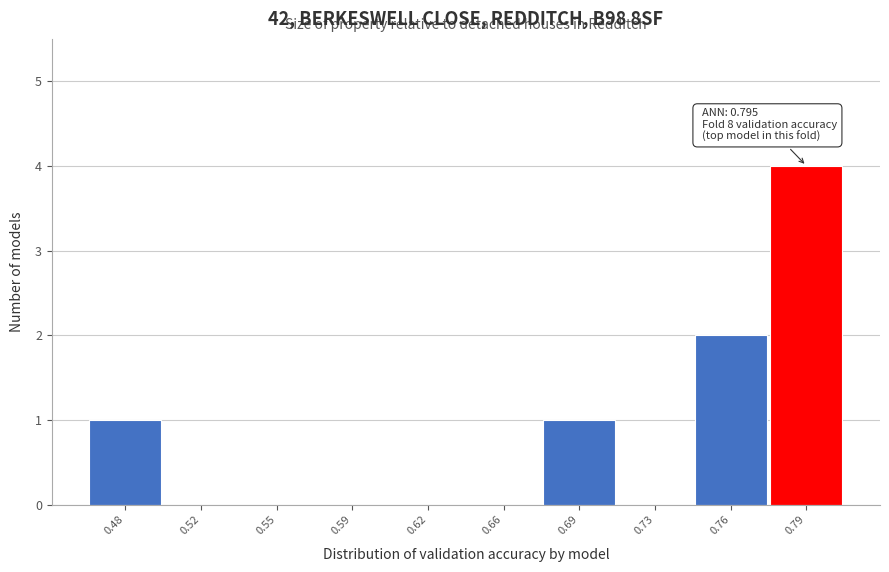

Reading left to right, extract all data points from this chart.

0.48=1	0.52=0	0.55=0	0.59=0	0.62=0	0.66=0	0.69=1	0.73=0	0.76=2	0.79=4